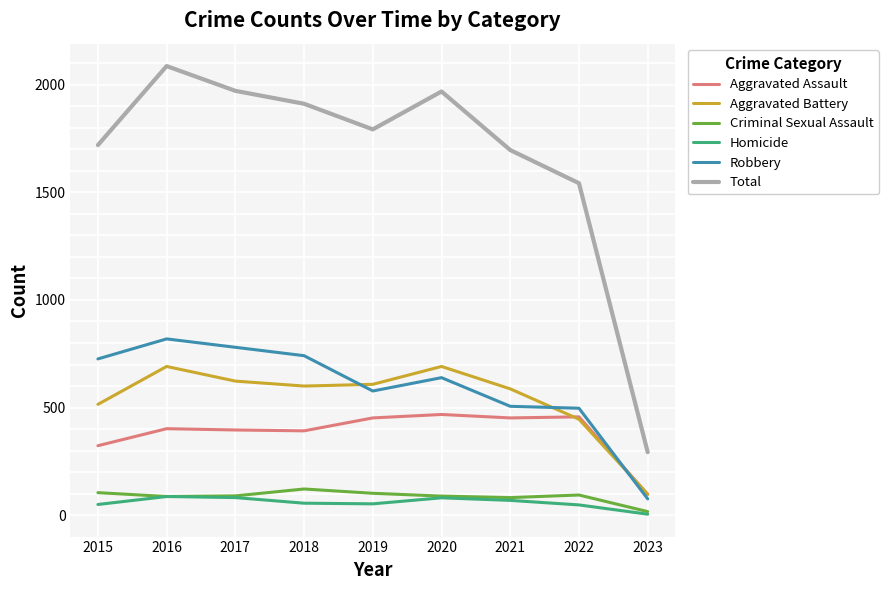

What is the highest value of the Homicide series?

87